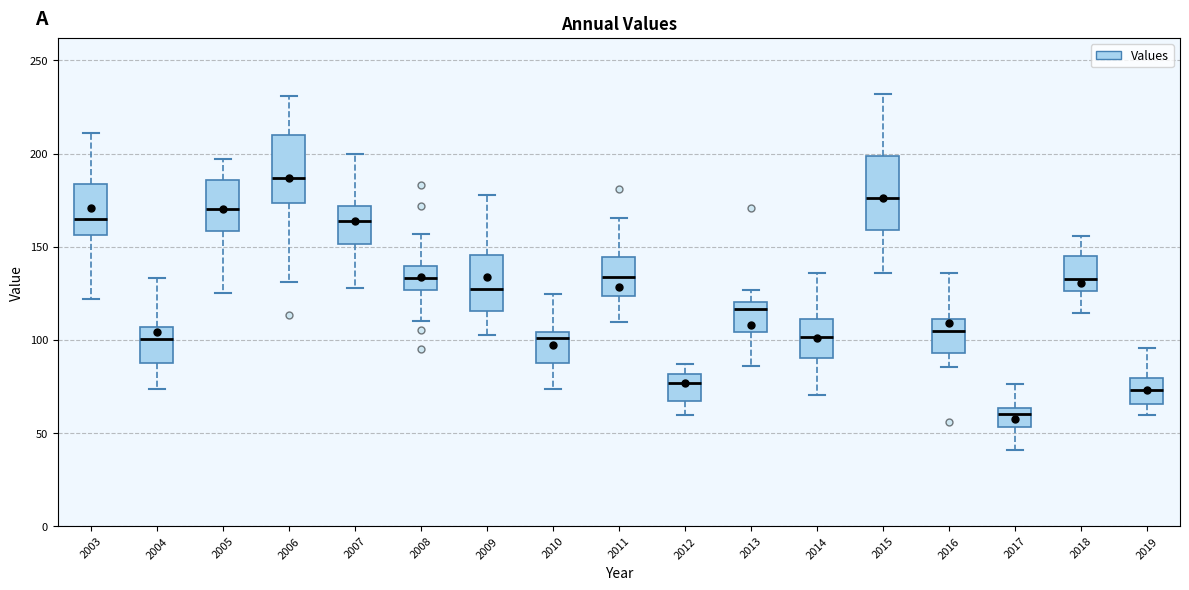

Reading left to right, transcribe this box plot: for each box, give where its median line is, the range the box spans, and where its two whiskers end, as read against the y-axis. The values are not printed on the chart, so give them approximately, as read against the axis.

2003: median 165, box 155 to 185, whiskers 120 to 210
2004: median 100, box 90 to 105, whiskers 75 to 135
2005: median 170, box 160 to 185, whiskers 125 to 195
2006: median 185, box 175 to 210, whiskers 130 to 230
2007: median 165, box 150 to 170, whiskers 130 to 200
2008: median 135, box 125 to 140, whiskers 110 to 155
2009: median 125, box 115 to 145, whiskers 105 to 180
2010: median 100, box 85 to 105, whiskers 75 to 125
2011: median 135, box 125 to 145, whiskers 110 to 165
2012: median 75, box 65 to 80, whiskers 60 to 85
2013: median 115, box 105 to 120, whiskers 85 to 125
2014: median 100, box 90 to 110, whiskers 70 to 135
2015: median 175, box 160 to 200, whiskers 135 to 230
2016: median 105, box 95 to 110, whiskers 85 to 135
2017: median 60, box 55 to 65, whiskers 40 to 75
2018: median 135, box 125 to 145, whiskers 115 to 155
2019: median 75, box 65 to 80, whiskers 60 to 95